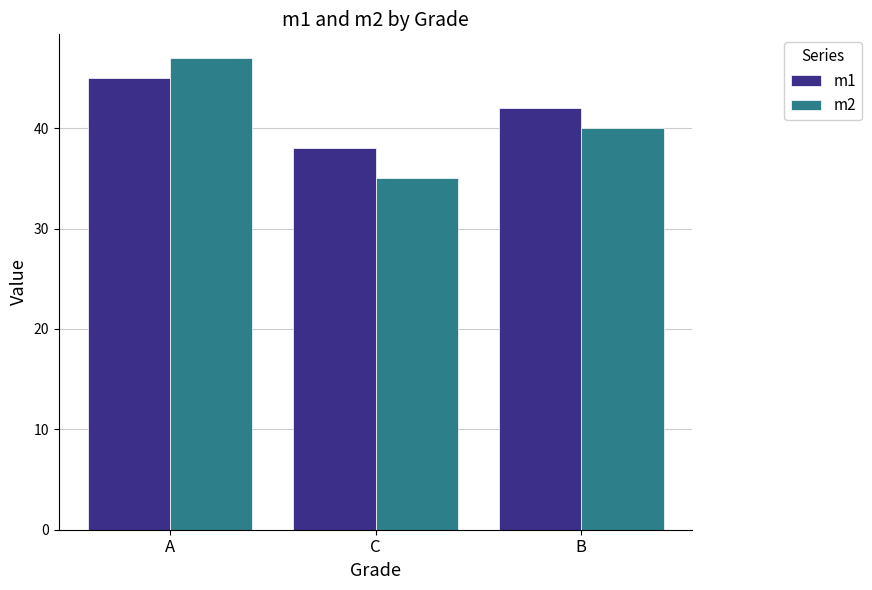

What are all the series names shown in the legend?

m1, m2